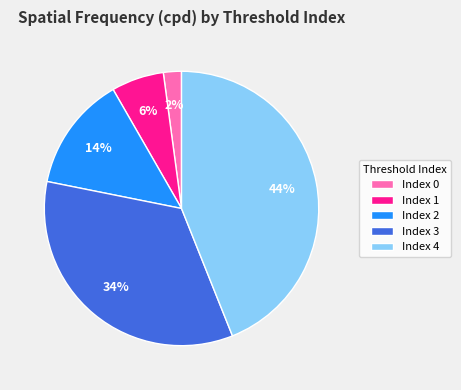

Do Index 0 and Index 3 together represent more than half of the pie?

No